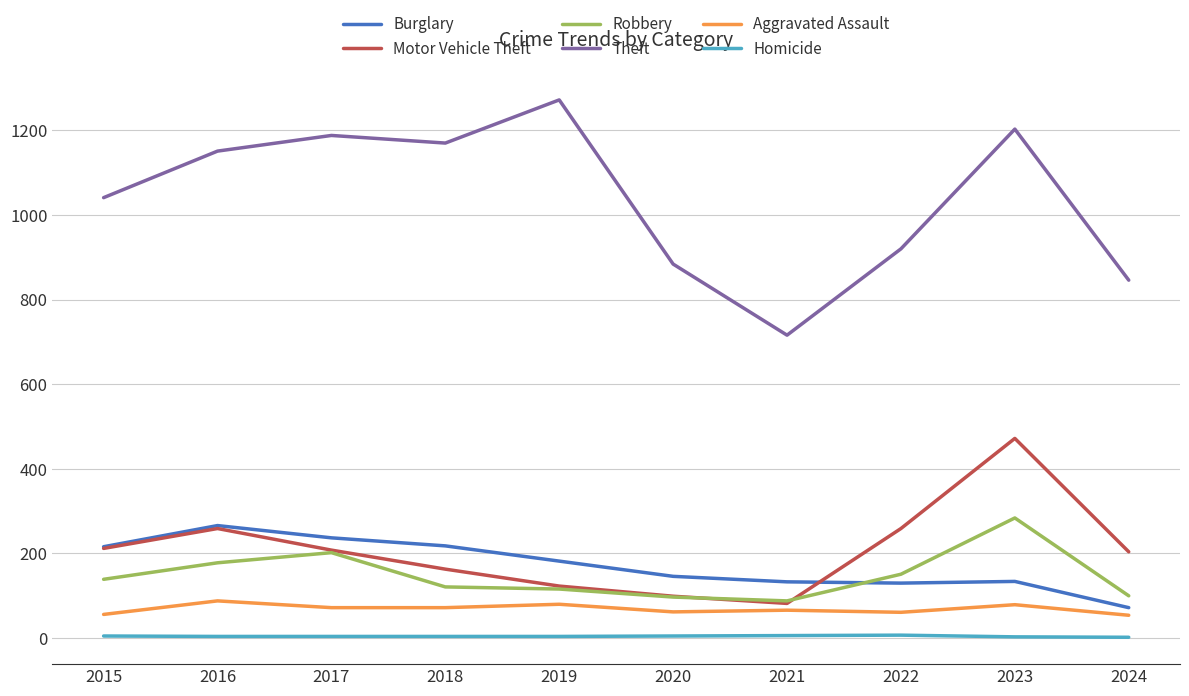

Does the chart display data point markers on the line(s)?

No